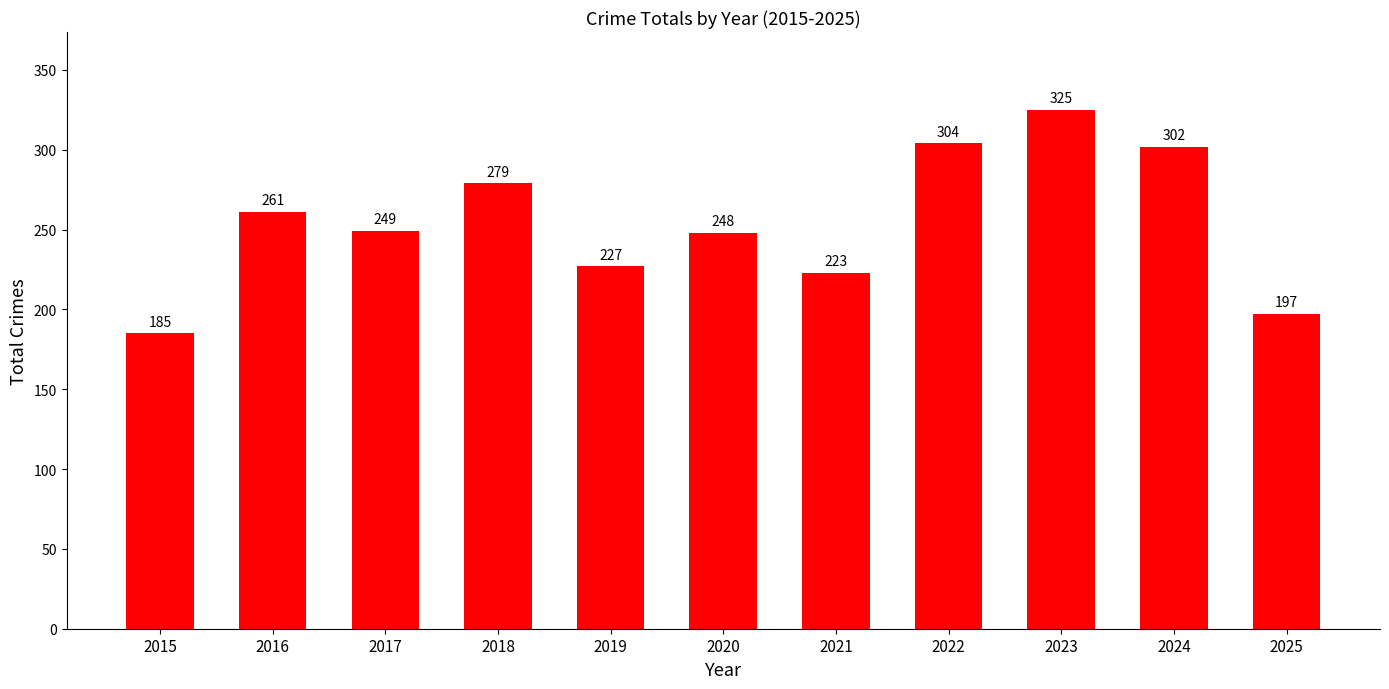

Between 2025 and 2018, which is larger?

2018